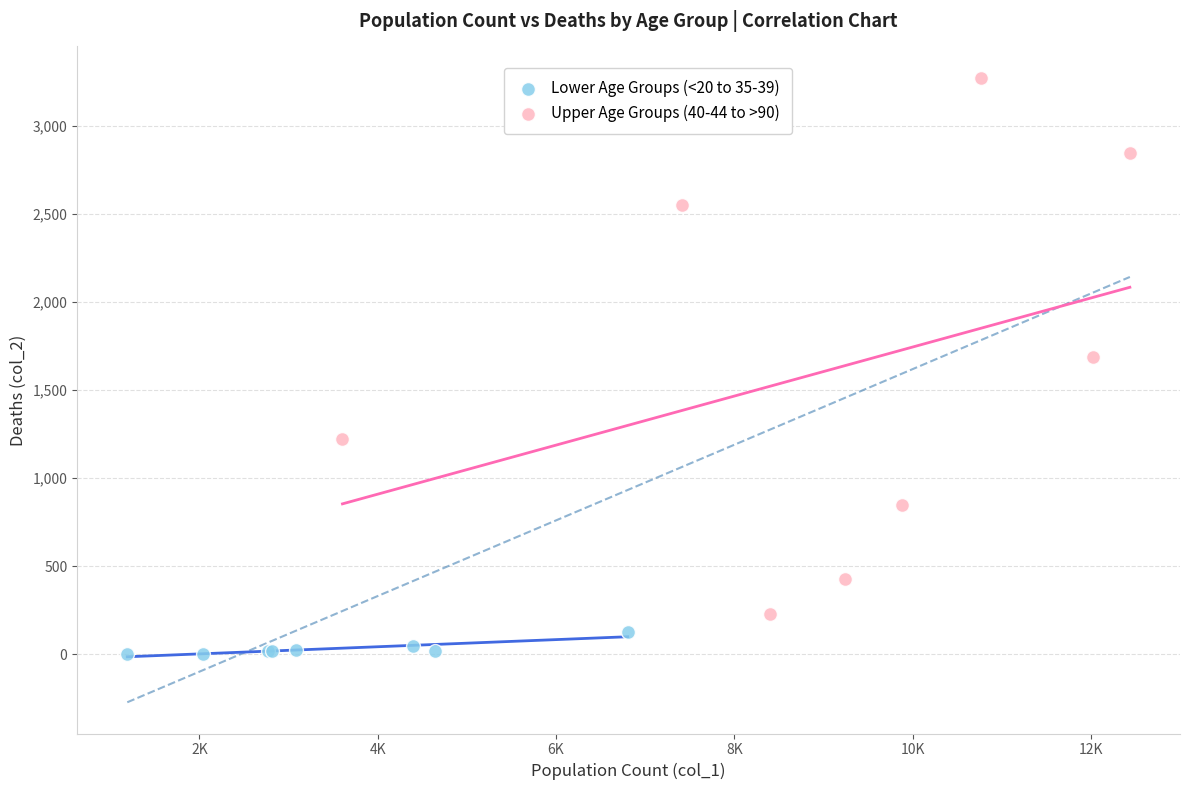

Which series contains the lowest Y value?

Lower Age Groups (<20 to 35-39)